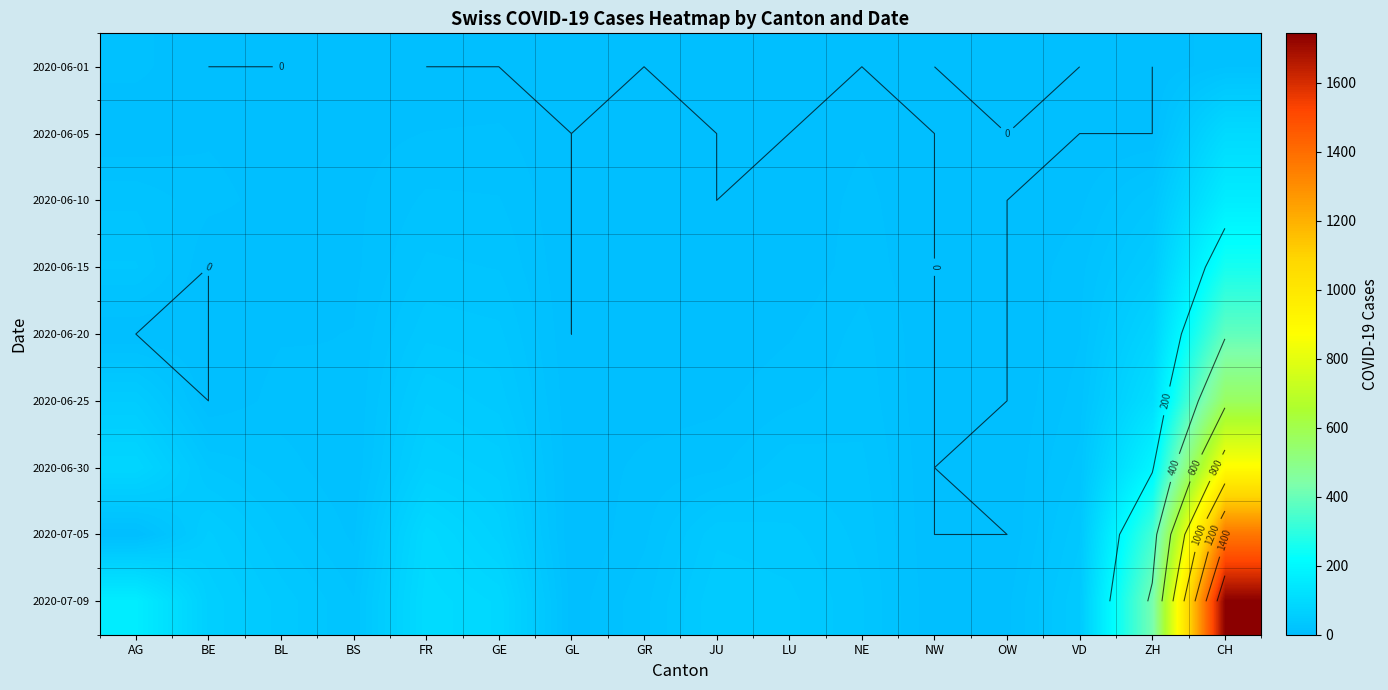

At which category is the sum across all series the highest?

CH